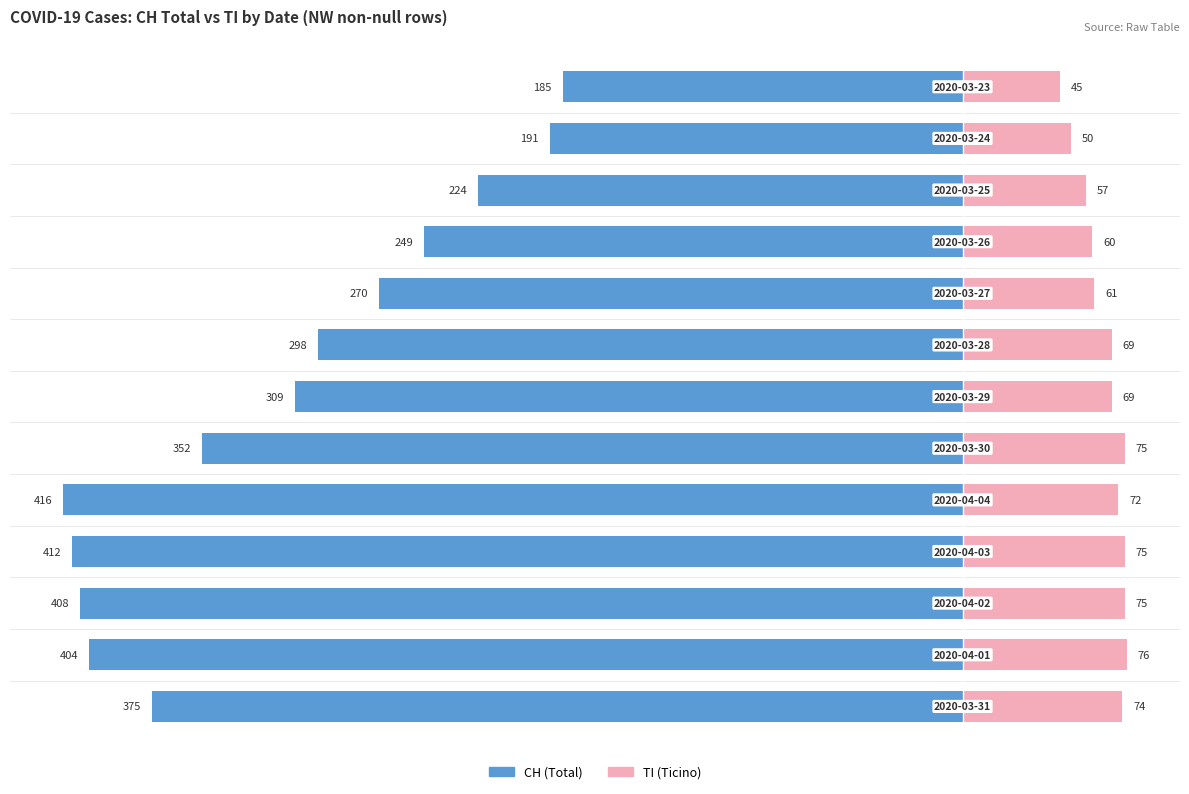

How many groups of bars are there?

13